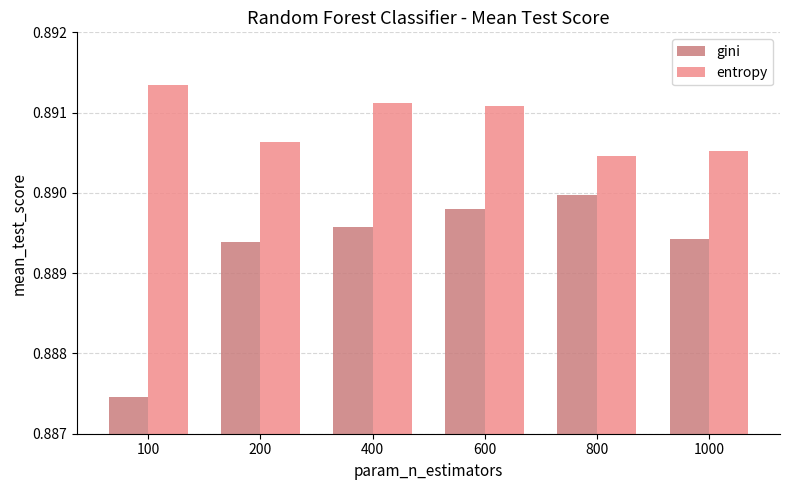

Which series has the largest total across all categories?

entropy